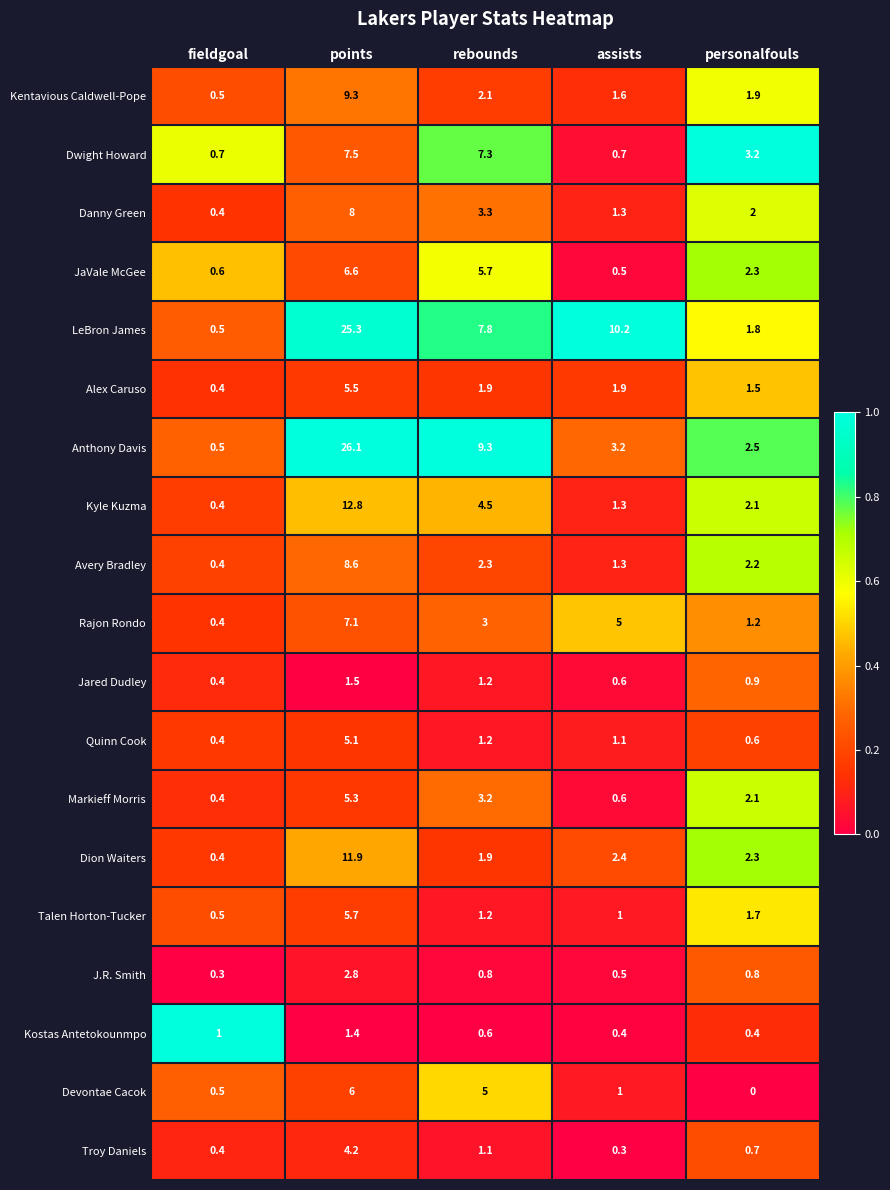

Which series has the largest range (max minus min)?

Anthony Davis